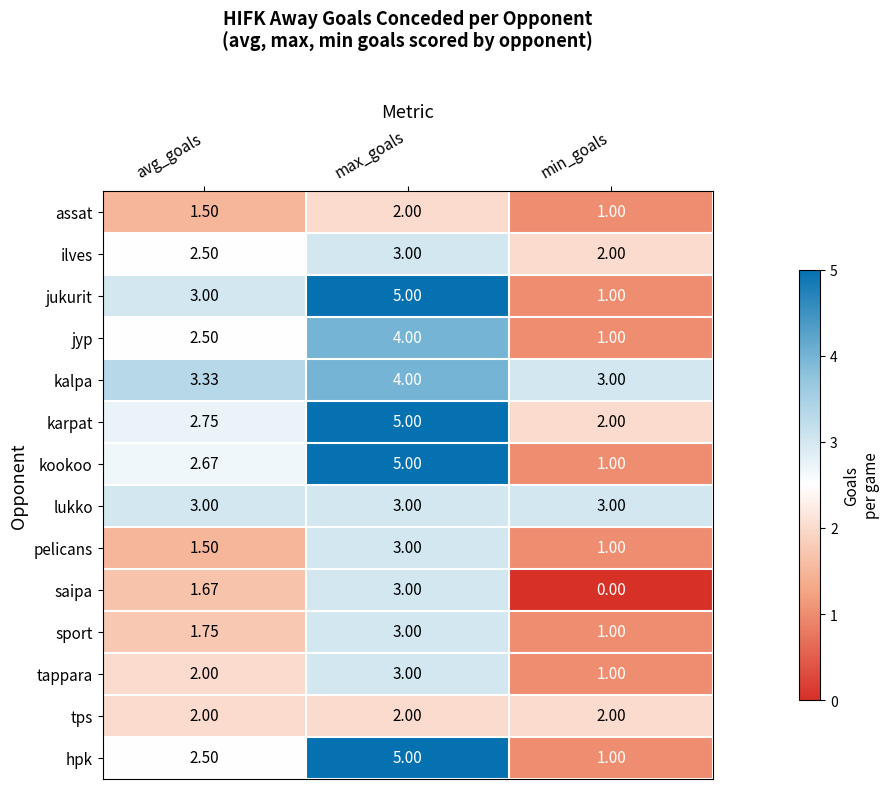

Which series changed the most between avg_goals and min_goals?

jukurit